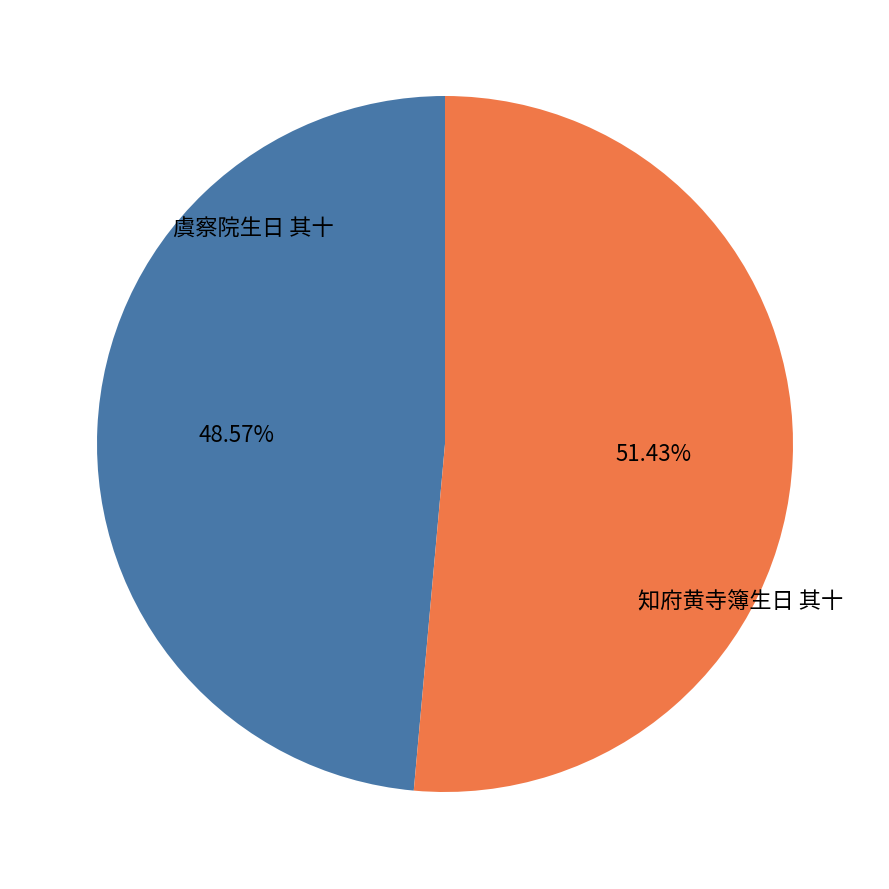

To the nearest percent, what percentage of the pie is 虞察院生日 其十?

49%